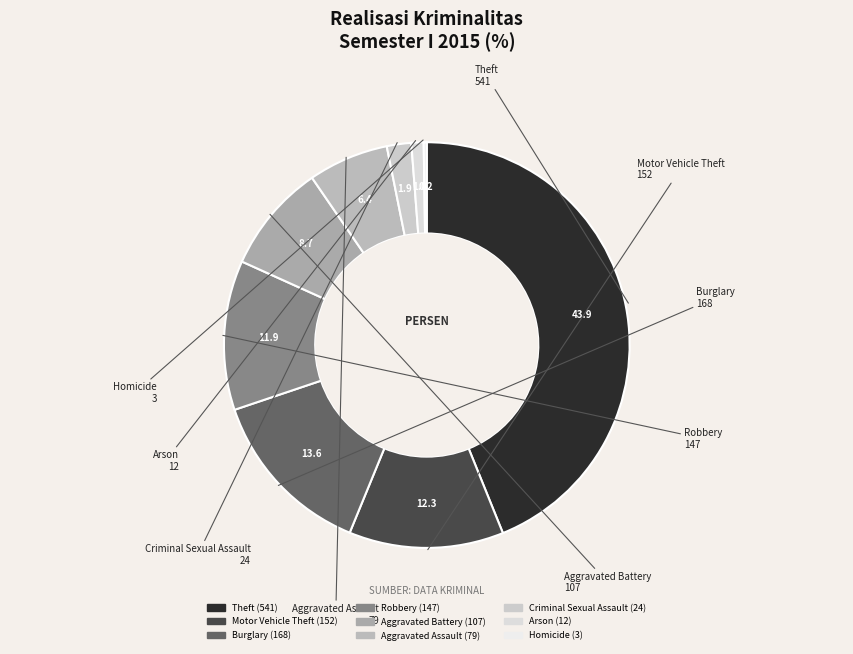

Combined, do Robbery and Burglary account for over 50%?

No